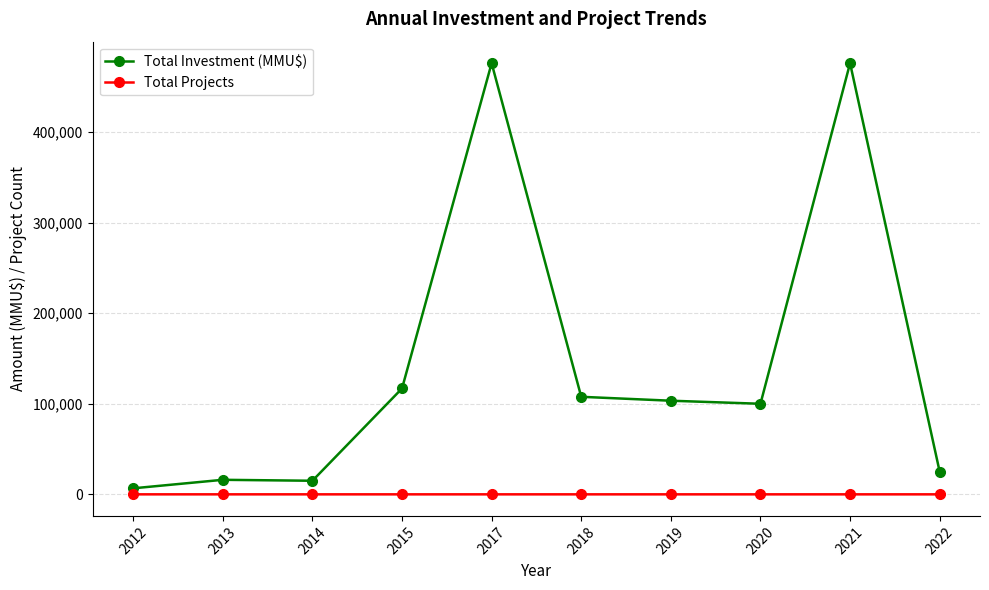

What is the value of the Total Projects point at the 1st from the left?

10